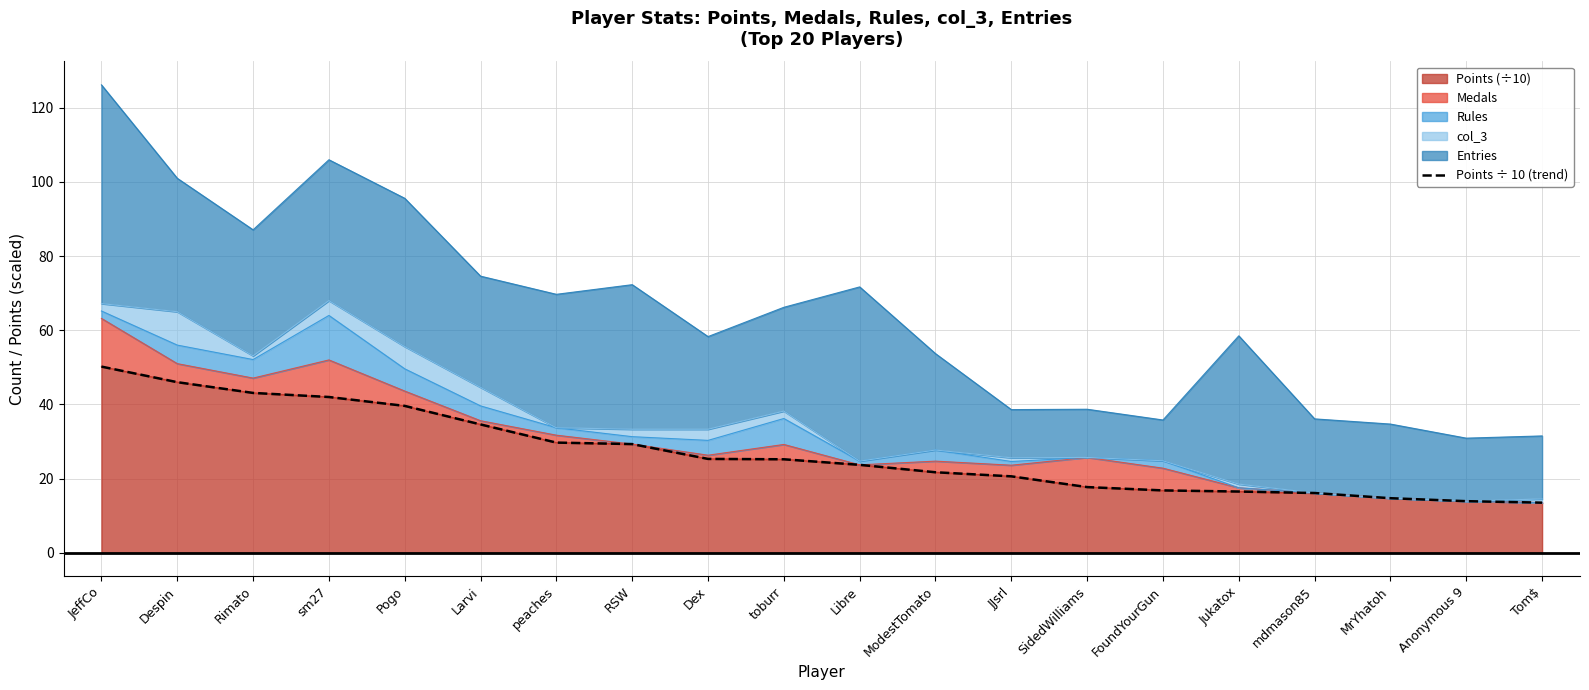

What is the minimum value for Points (÷10)?

13.5